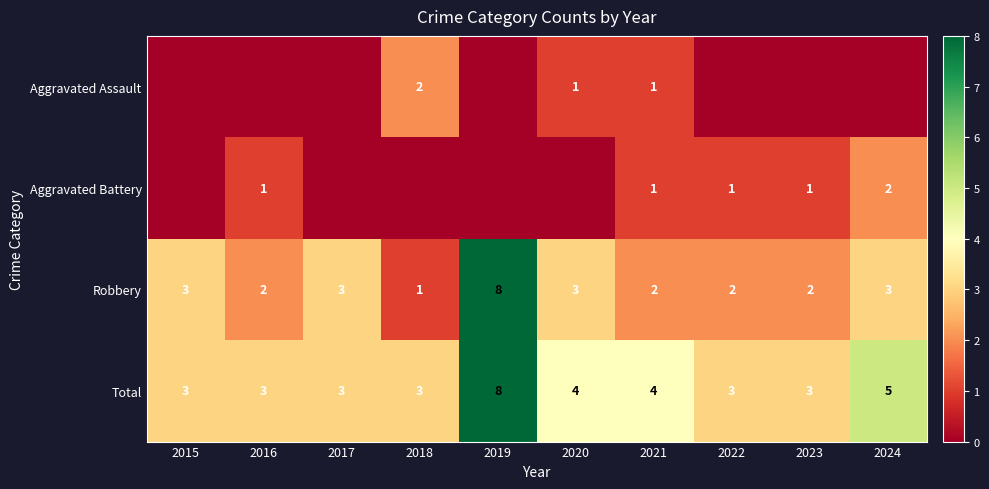

Which category has the lowest value in the Robbery series?

2018